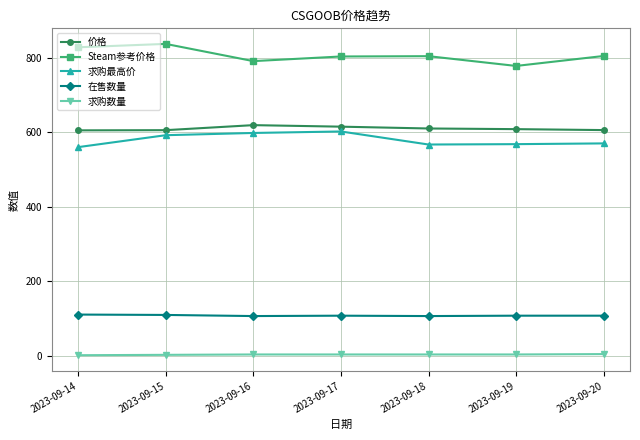

Which series has the largest total across all categories?

Steam参考价格